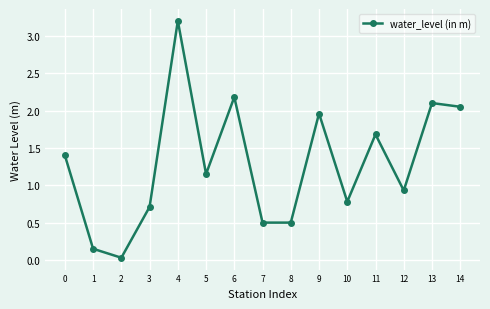

Which has a higher value, 4 or 12?

4